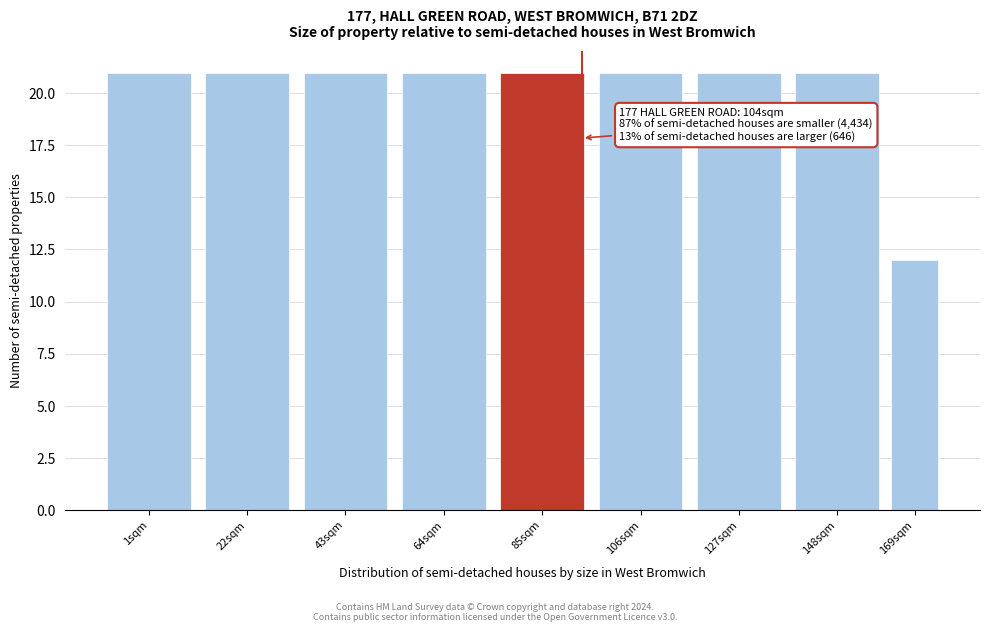

Reading left to right, what are all the values shown in this chart?

1sqm=21	22sqm=21	43sqm=21	64sqm=21	85sqm=21	106sqm=21	127sqm=21	148sqm=21	169sqm=12